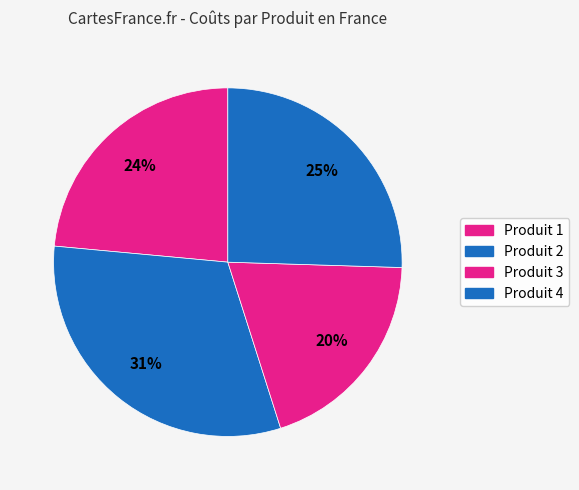

To the nearest percent, what is the difference between the Produit 3 and Produit 1 slice percentages?

4%